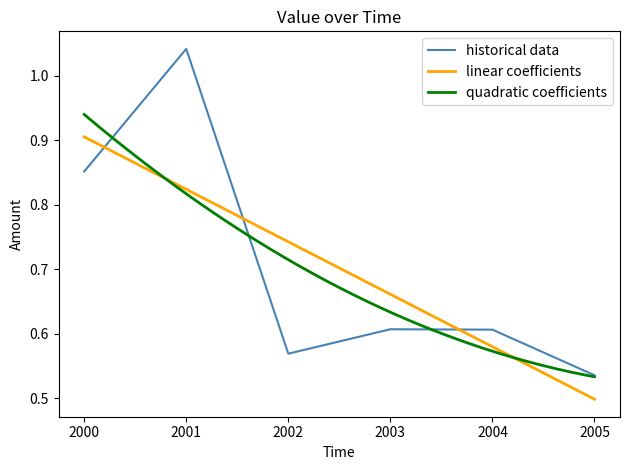

Where is historical data nearest to the value 0?

2005